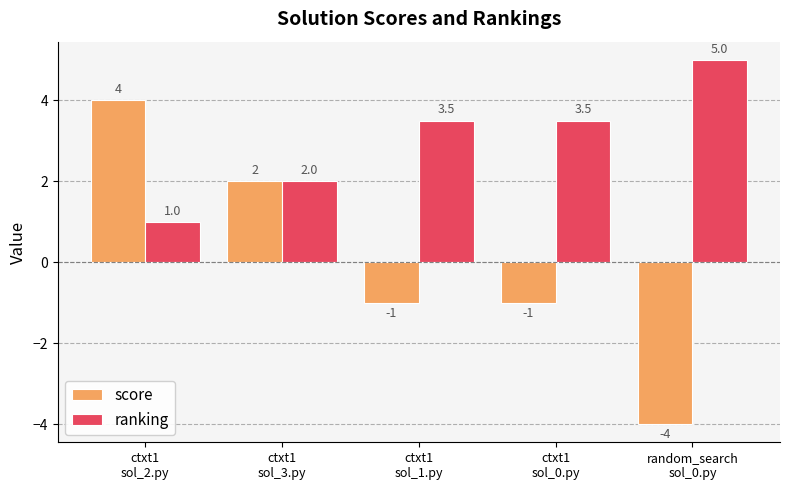

Count the ranking values in the range 2 to 3.

1